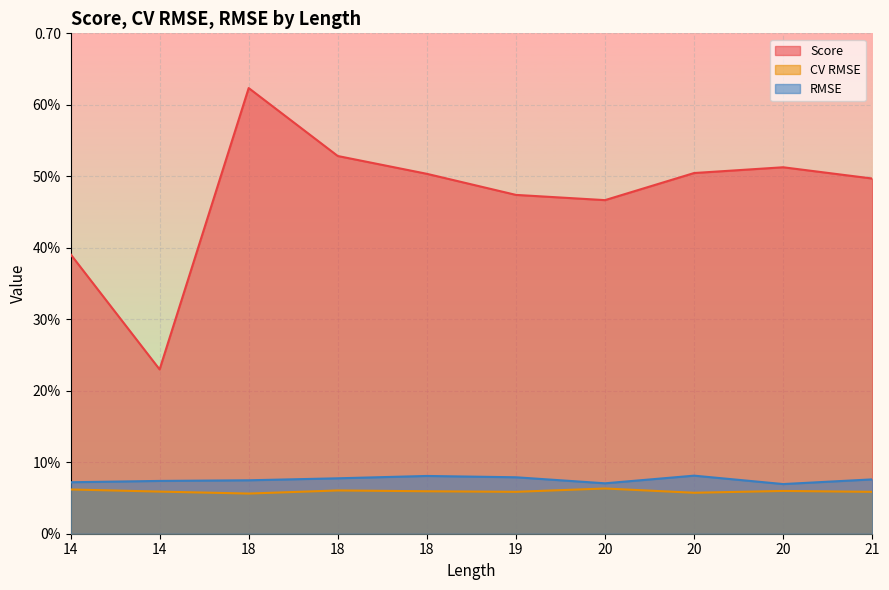

Rank the categories by RMSE value from lowest to highest.

20, 20, 14, 14, 18, 21, 18, 19, 18, 20